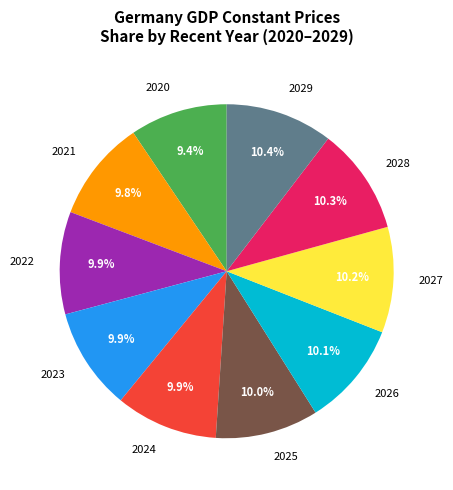

The 2026 slice represents 10% of the pie. True or false?

True